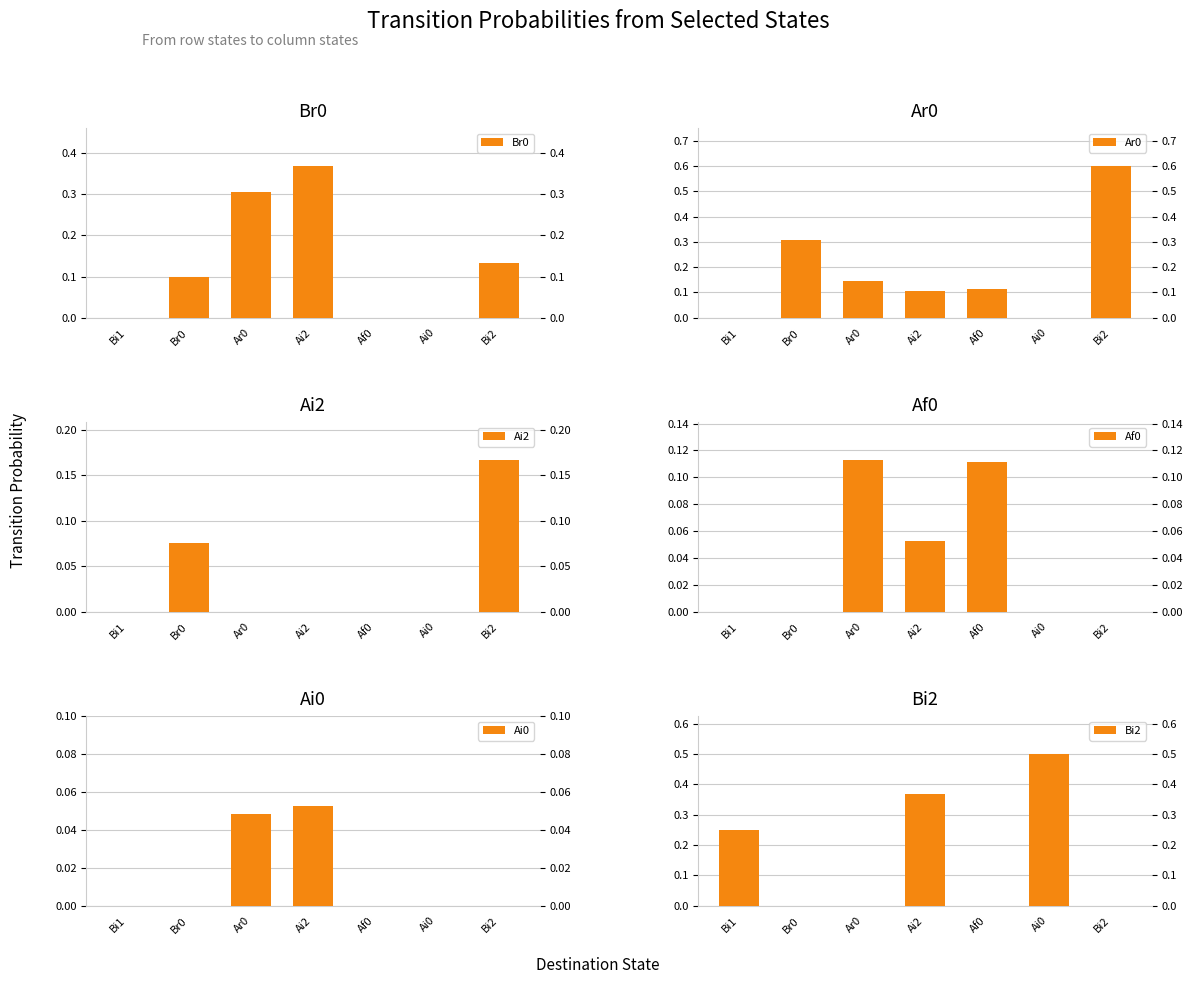

Which category has the lowest value across all series?

Bi1